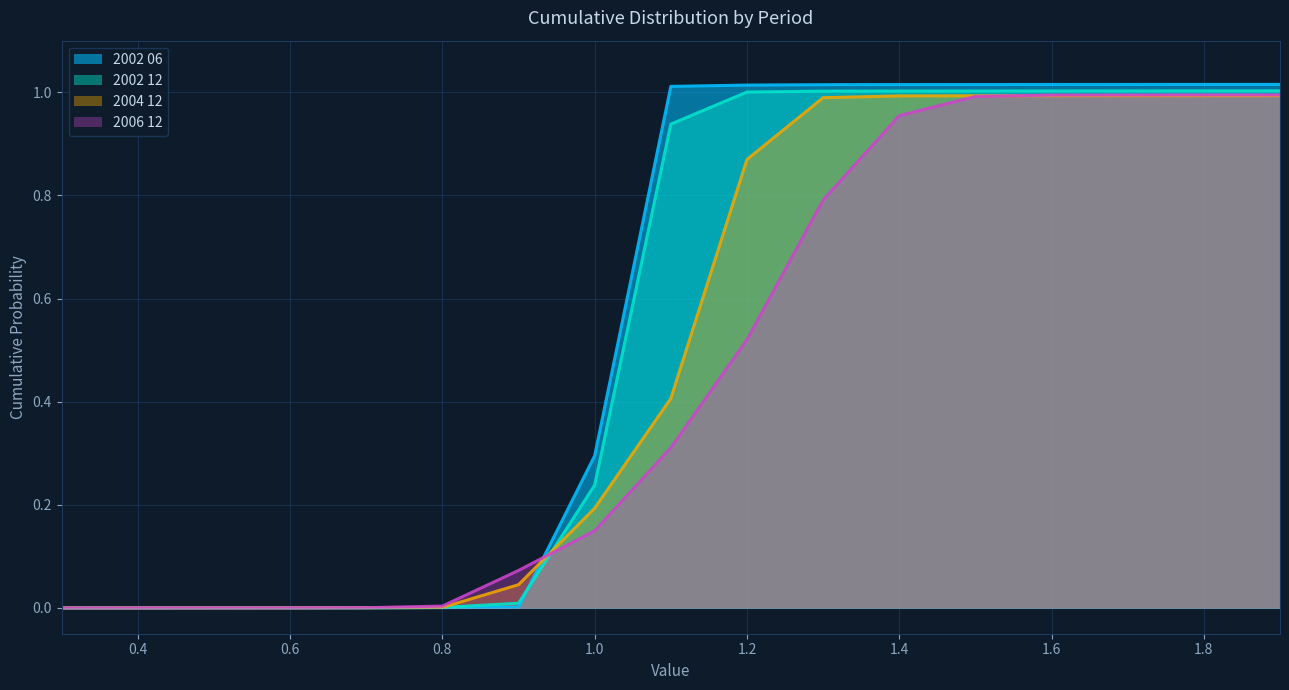

List the labels in order of 2002 12 value, smallest first.

0.3, 0.4, 0.5, 0.6, 0.7, 0.8, 0.9, 1.0, 1.1, 1.2, 1.3, 1.4, 1.5, 1.6, 1.7, 1.8, 1.9